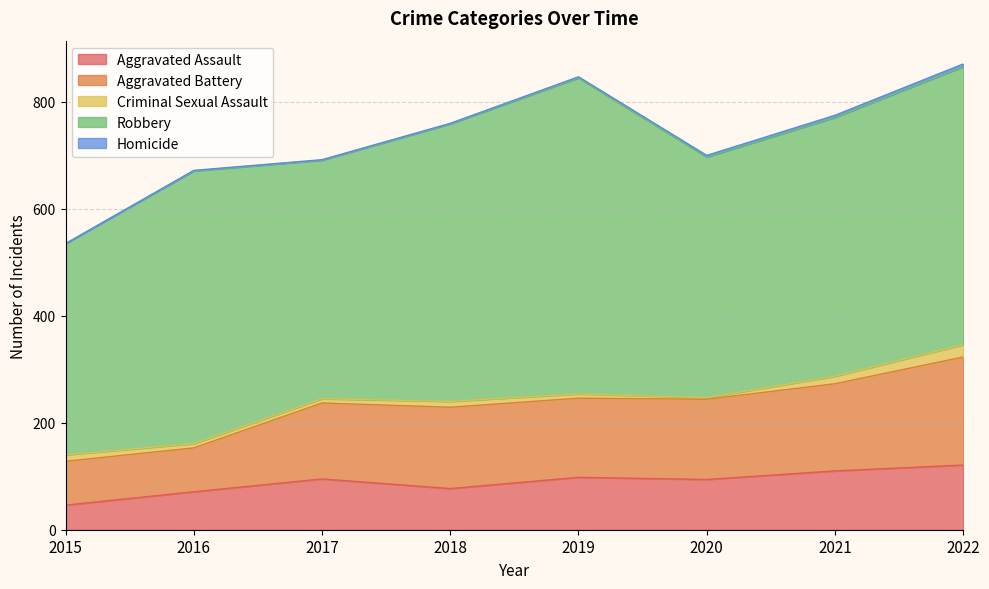

How many Criminal Sexual Assault values are between 8 and 14?

6